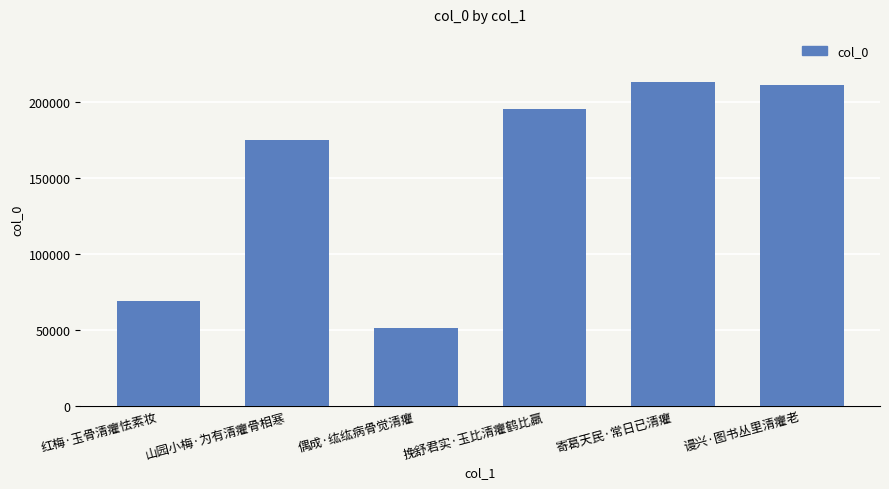

True or false: the data shows 43342 at 谩兴·图书丛里清癯老.

False